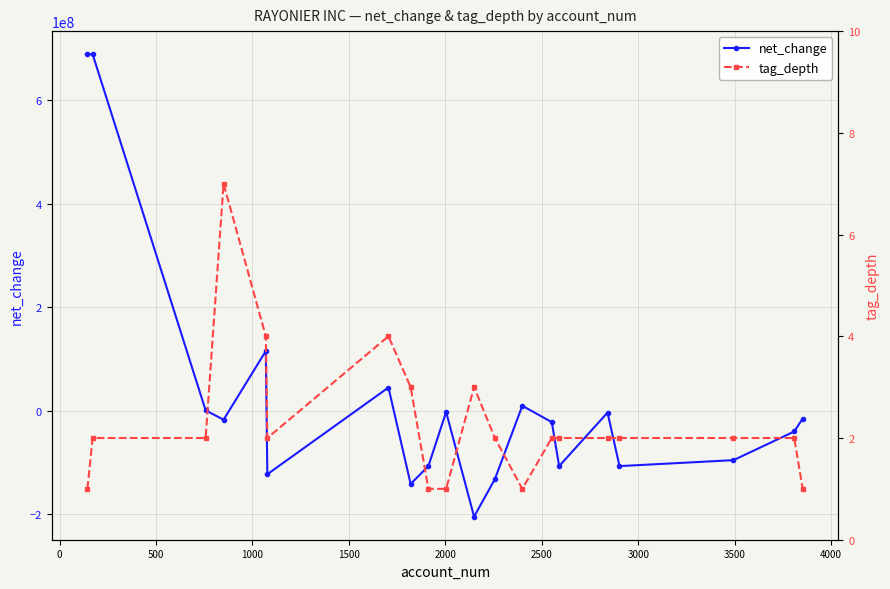

What is the highest value of the net_change series?

688284000